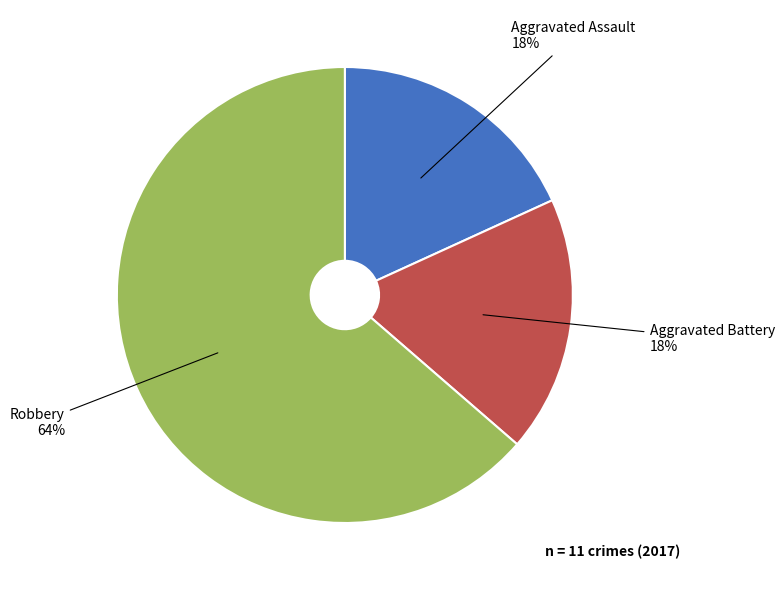

Does any single category account for the majority?

Yes